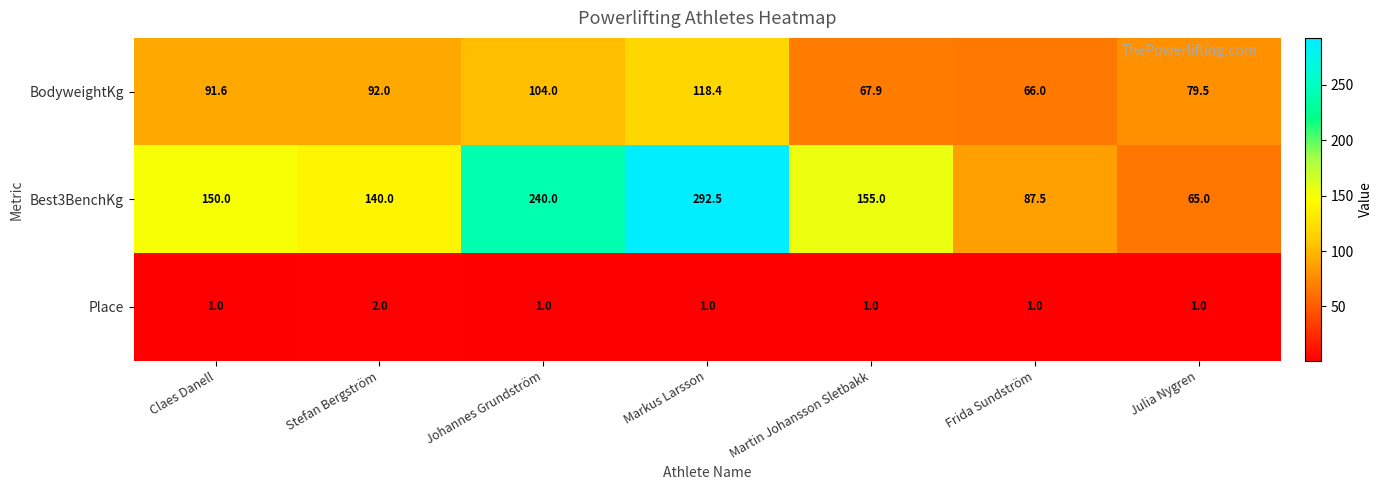

True or false: Best3BenchKg has a value of 65.0 at Julia Nygren.

True